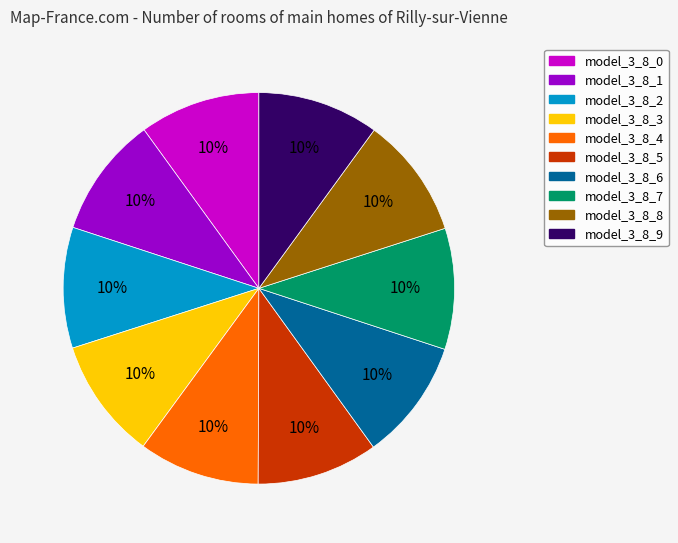

To the nearest percent, what percentage of the pie is model_3_8_9?

10%